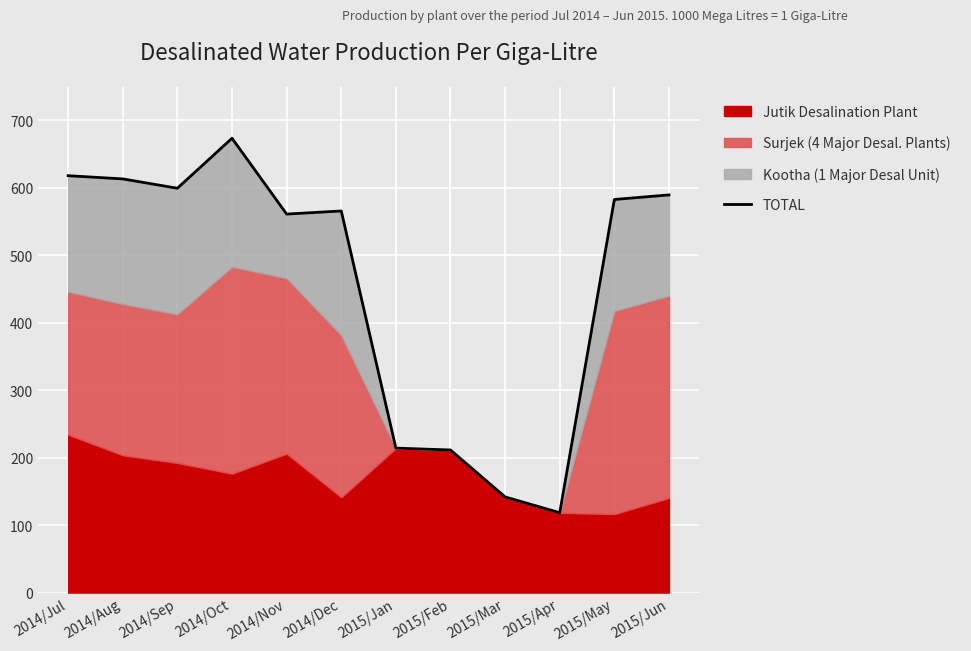

At which category does the data reach its first local peak?

2014/Oct